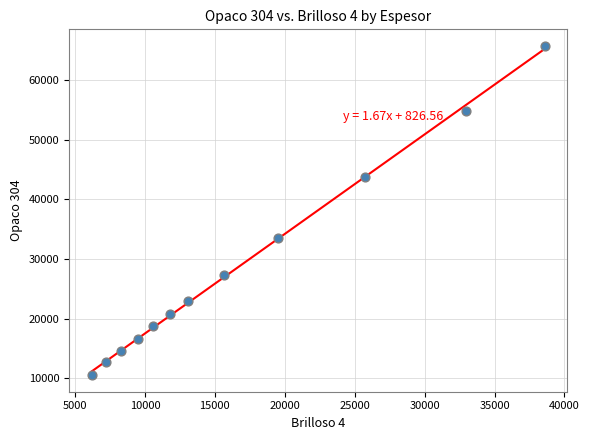

What is the range of X values (max minus min)?

32395